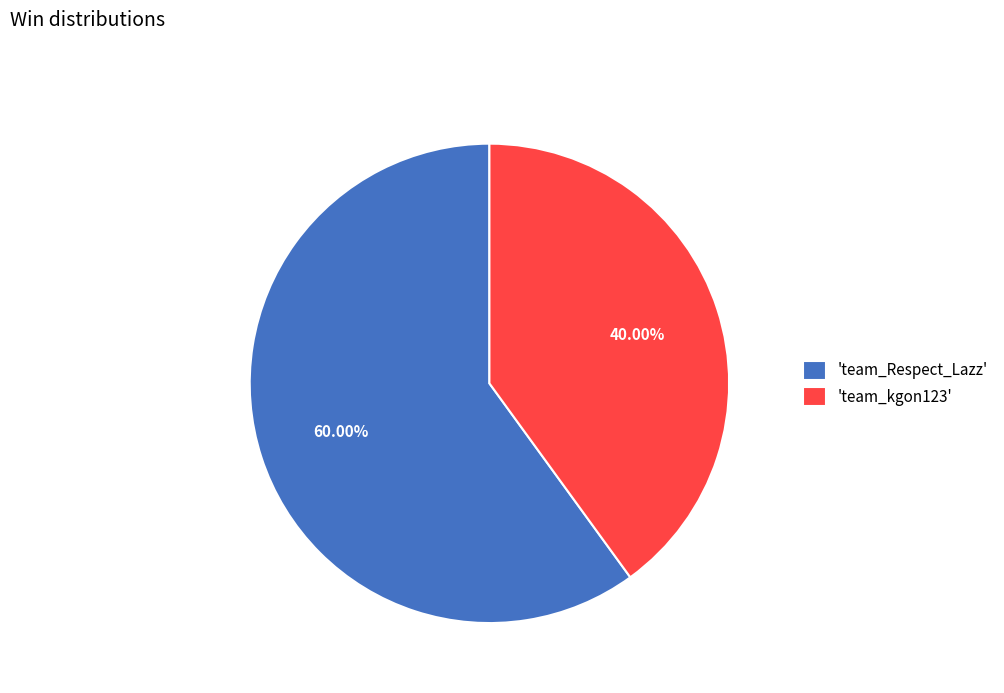

Combined, do 'team_Respect_Lazz' and 'team_kgon123' account for over 50%?

Yes